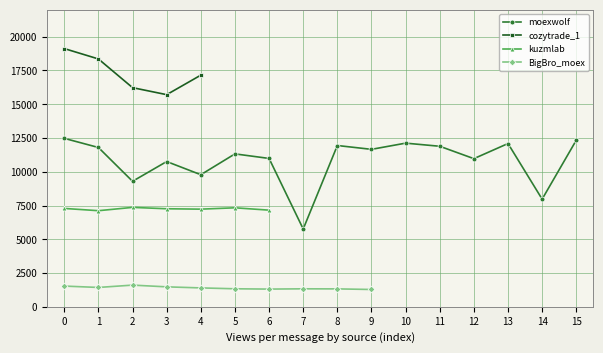

The BigBro_moex series shows 1834.6 at 4. True or false?

False